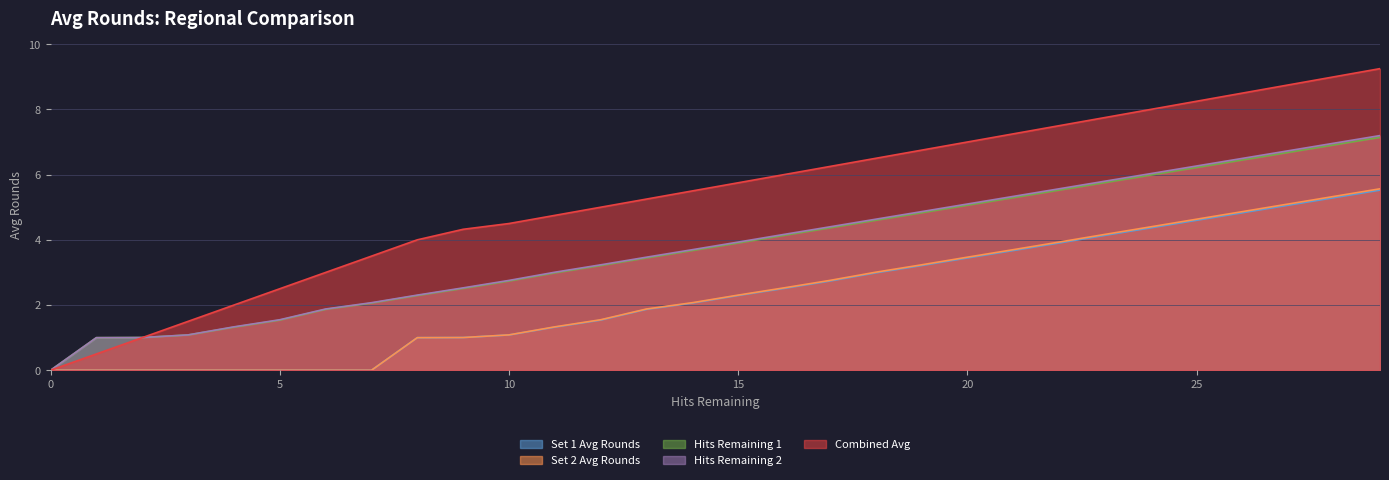

Rank the series by their maximum value, from lowest to highest.

Set 1 Avg Rounds, Set 2 Avg Rounds, Hits Remaining 1, Hits Remaining 2, Combined Avg